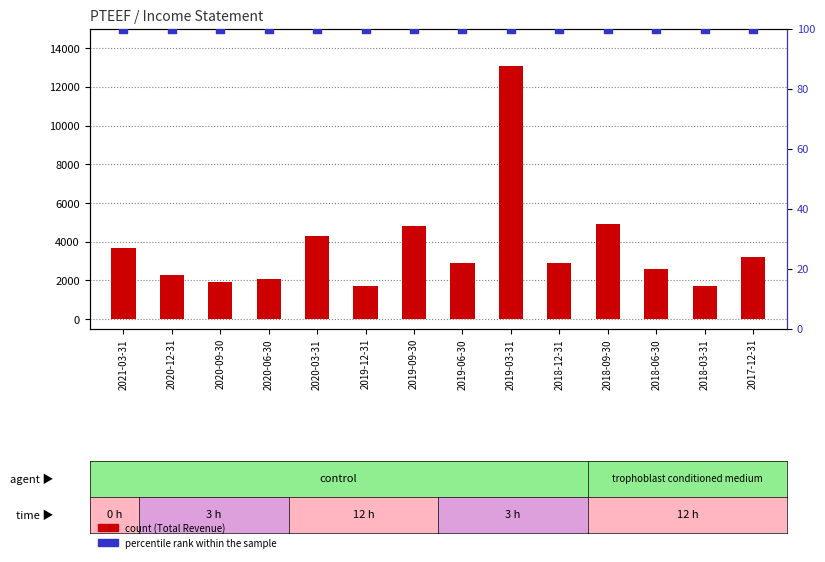

Which series reaches the maximum Y coordinate?

Total Revenue